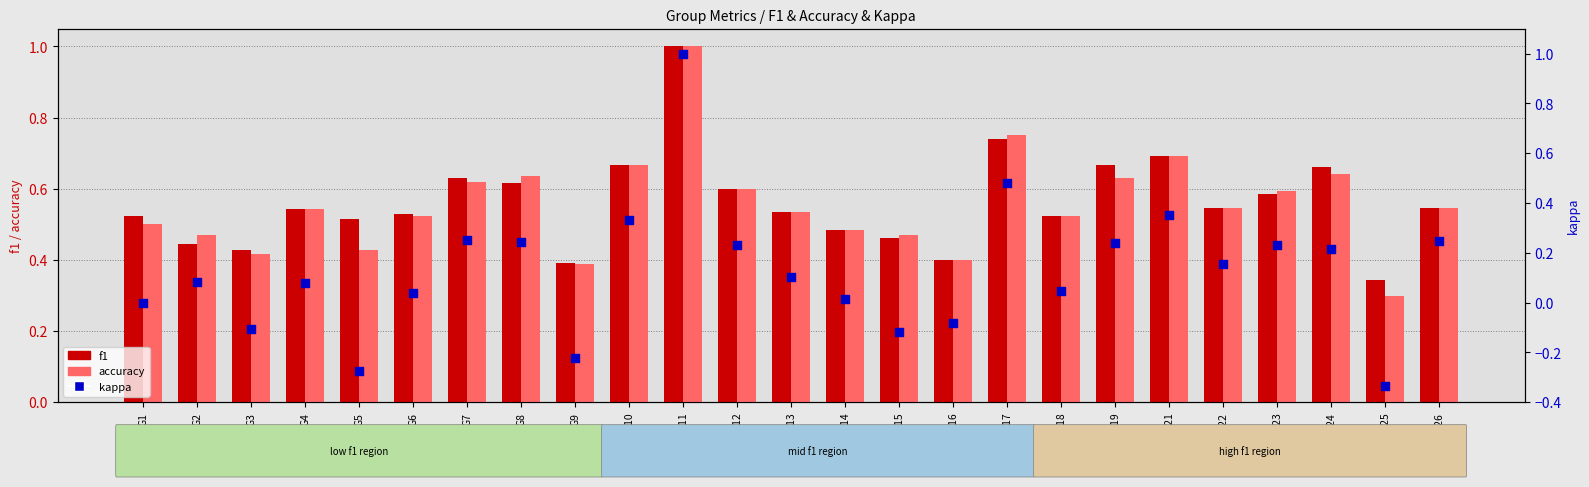

Which series reaches the minimum Y coordinate?

kappa